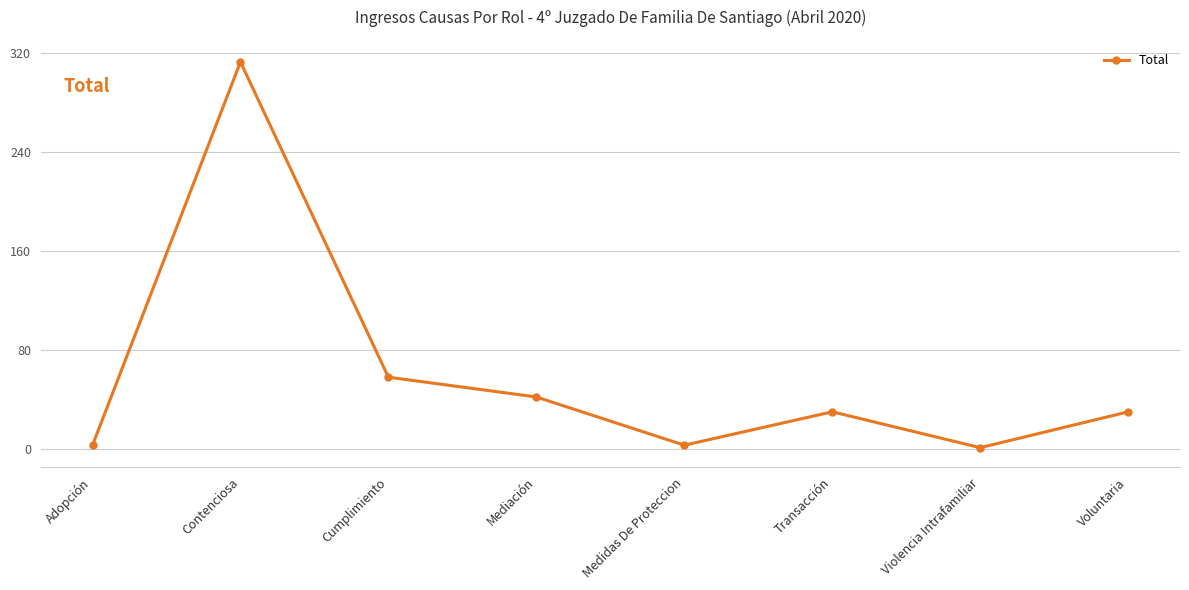

What is the sum of the values at Voluntaria and Cumplimiento?

88